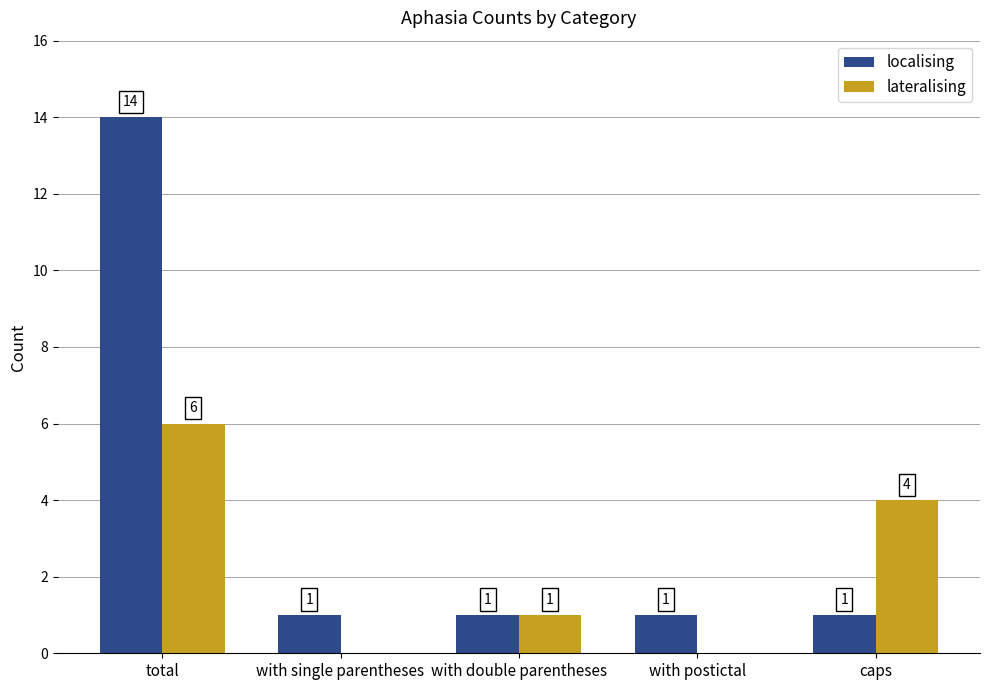

How many lateralising values are between 0 and 4?

4